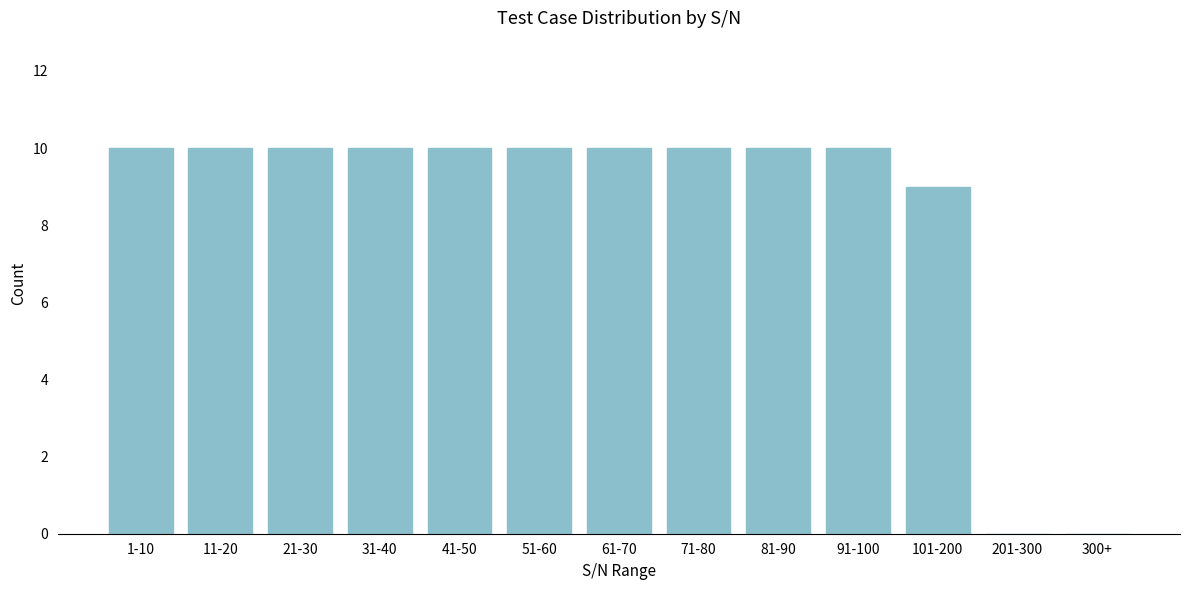

Reading left to right, list all the values displayed in this chart.

1-10=10	11-20=10	21-30=10	31-40=10	41-50=10	51-60=10	61-70=10	71-80=10	81-90=10	91-100=10	101-200=9	201-300=0	300+=0